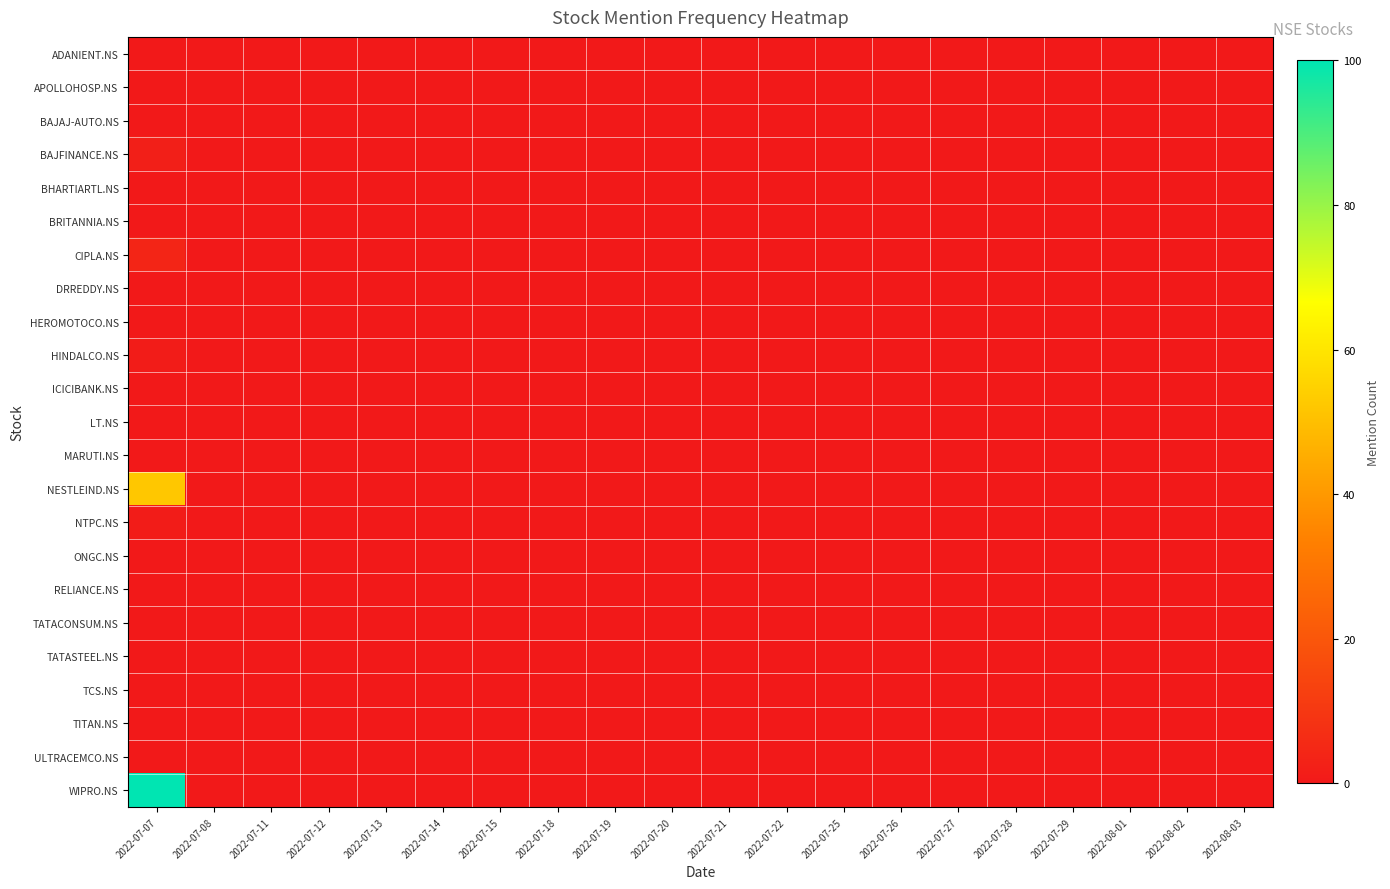

Rank the series at 2022-07-13 from lowest to highest value.

ADANIENT.NS, APOLLOHOSP.NS, BAJAJ-AUTO.NS, BAJFINANCE.NS, BHARTIARTL.NS, BRITANNIA.NS, CIPLA.NS, DRREDDY.NS, HEROMOTOCO.NS, HINDALCO.NS, ICICIBANK.NS, LT.NS, MARUTI.NS, NESTLEIND.NS, NTPC.NS, ONGC.NS, RELIANCE.NS, TATACONSUM.NS, TATASTEEL.NS, TCS.NS, TITAN.NS, ULTRACEMCO.NS, WIPRO.NS